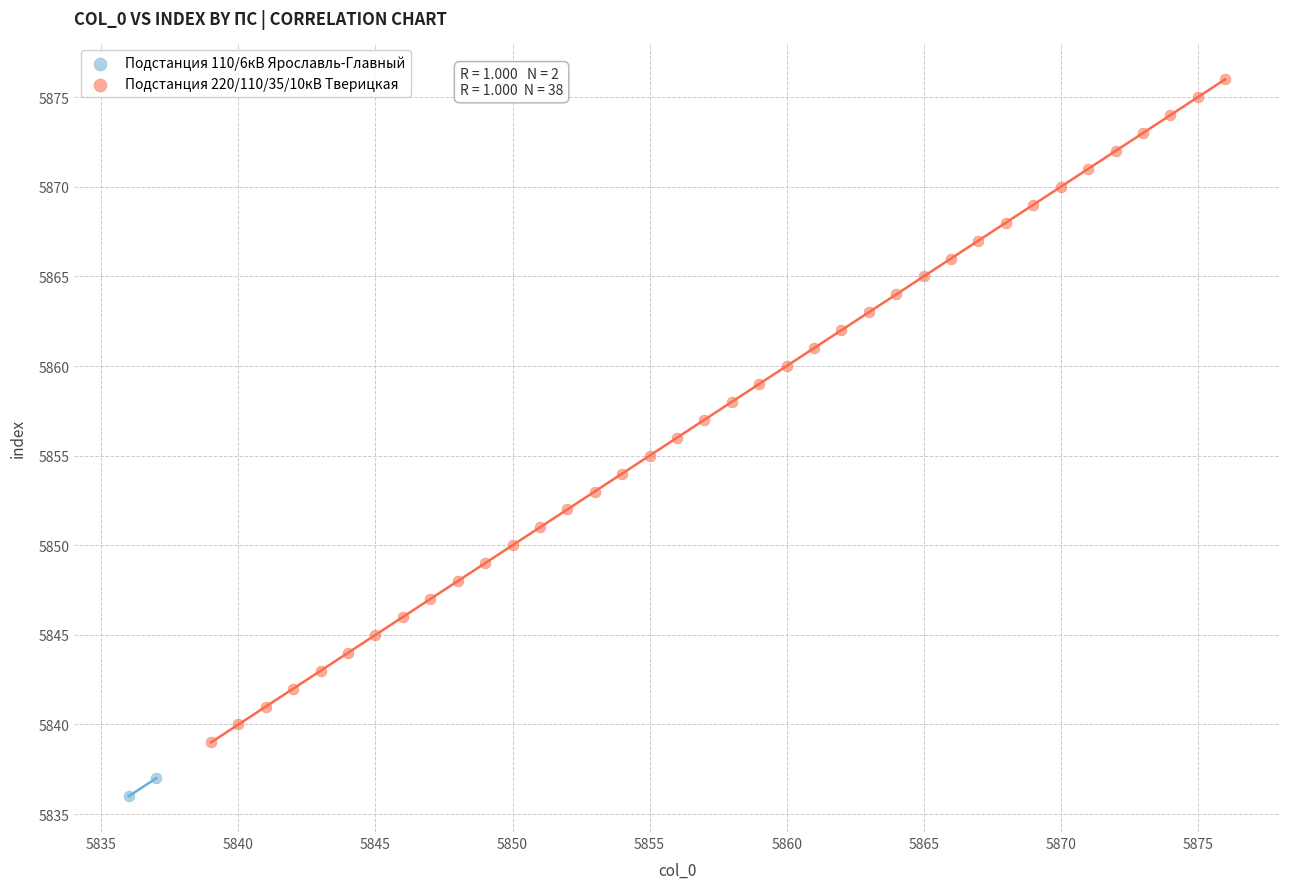

What are all the series names shown in the legend?

Подстанция 110/6кВ Ярославль-Главный, Подстанция 220/110/35/10кВ Тверицкая